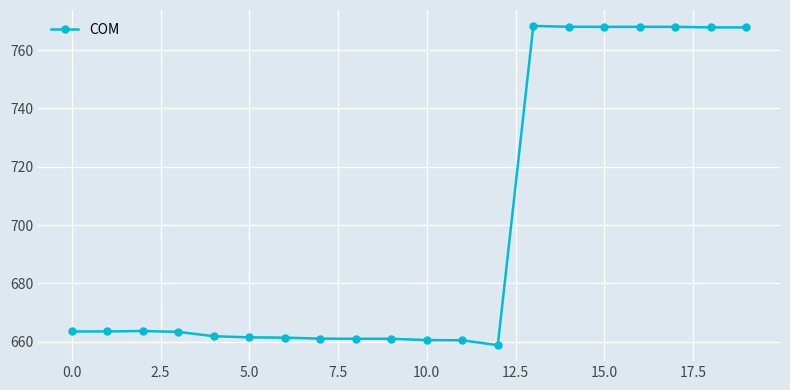

What is the difference between the maximum and minimum values?

109.5